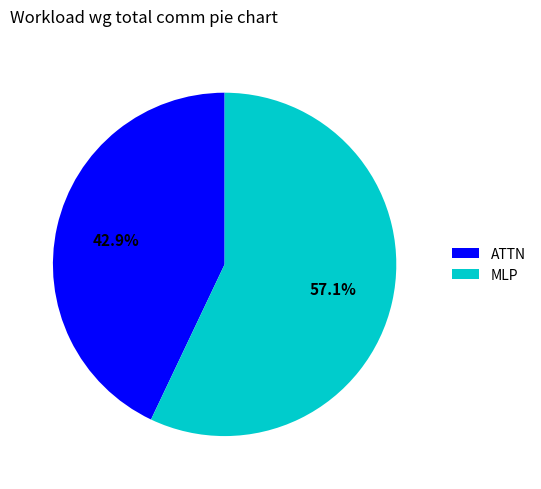

To the nearest percent, what percentage of the pie is ATTN?

43%